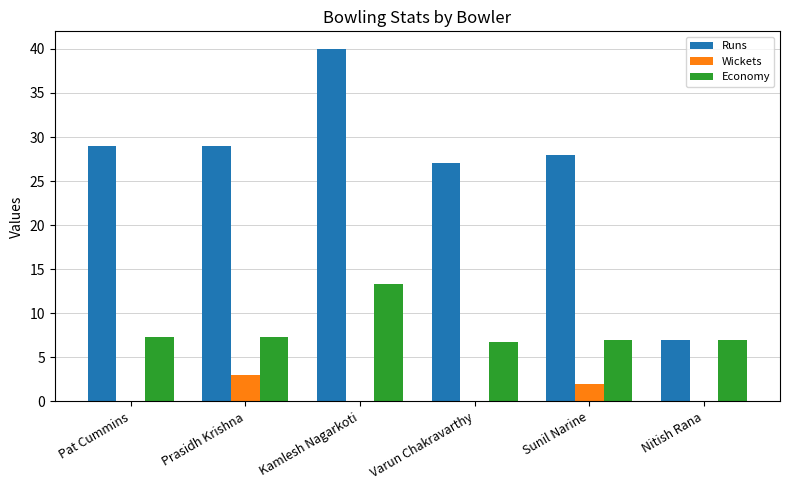

What is the sum of all Runs values?

160.0